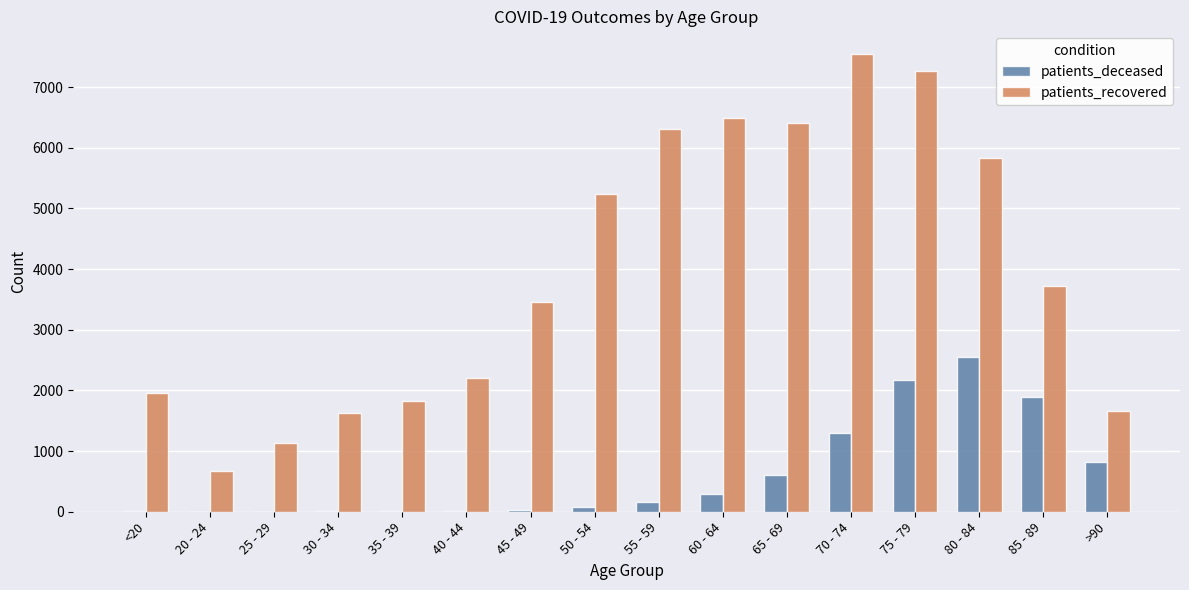

What is the sum of all patients_recovered values?

63335